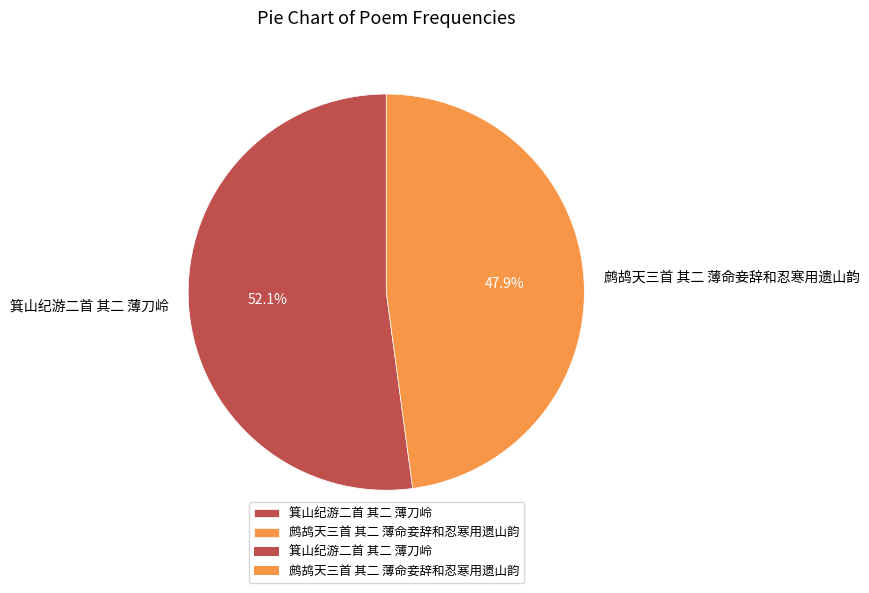

To the nearest percent, what portion does 鹧鸪天三首 其二 薄命妾辞和忍寒用遗山韵 represent?

48%